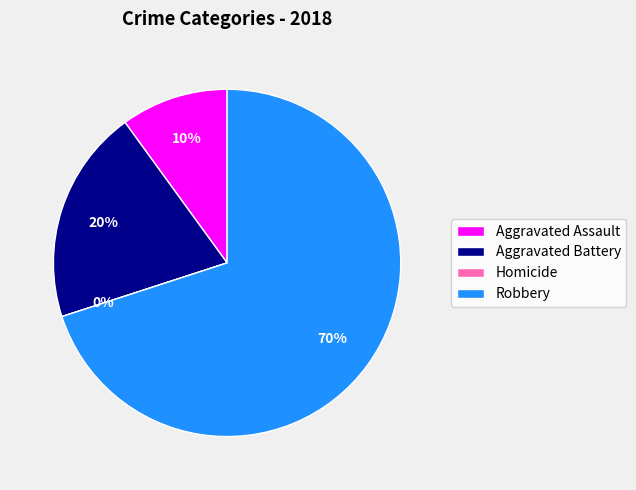

How much of the chart is everything except Aggravated Battery?

80.0%